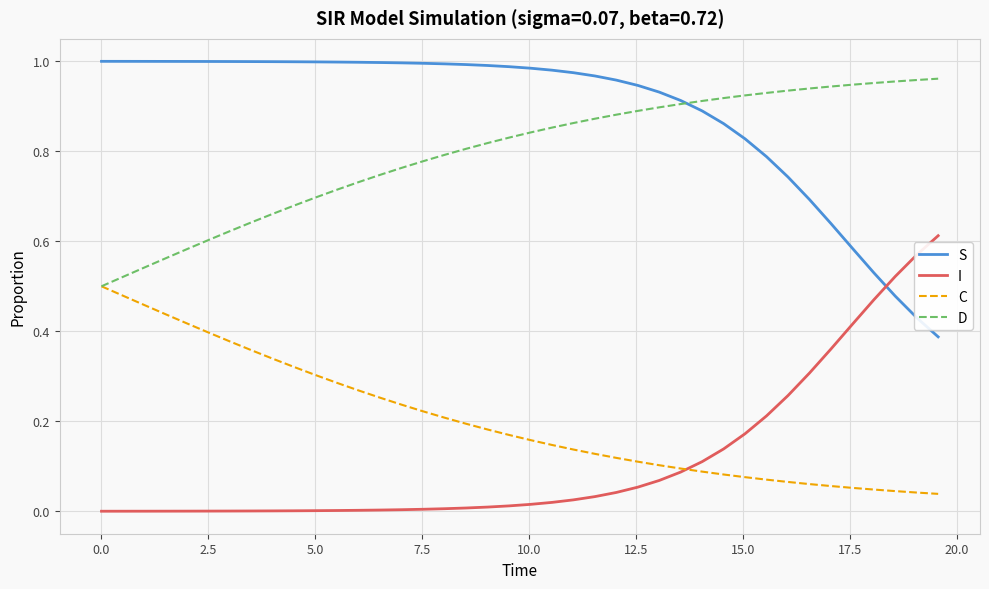

Which series has the largest total across all categories?

S